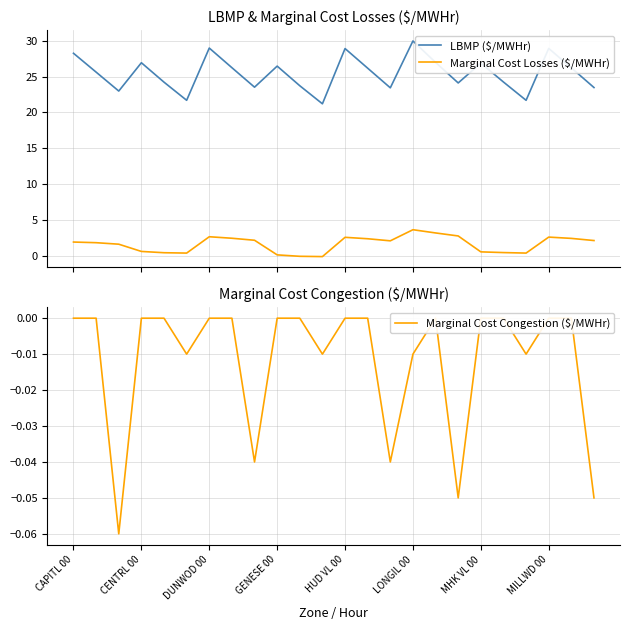

What is the highest value of the Marginal Cost Losses ($/MWHr) series?

3.6